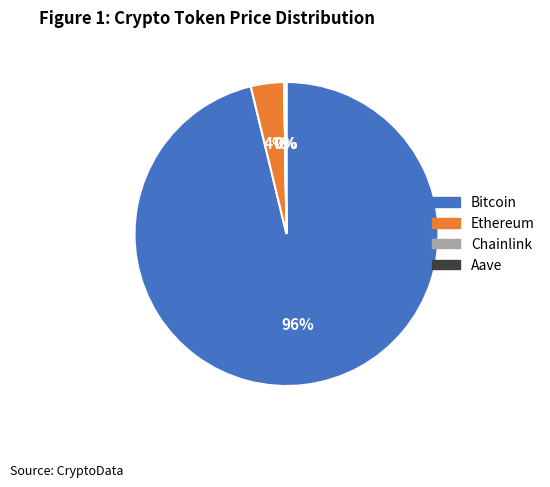

To the nearest percent, what portion does Bitcoin represent?

96%